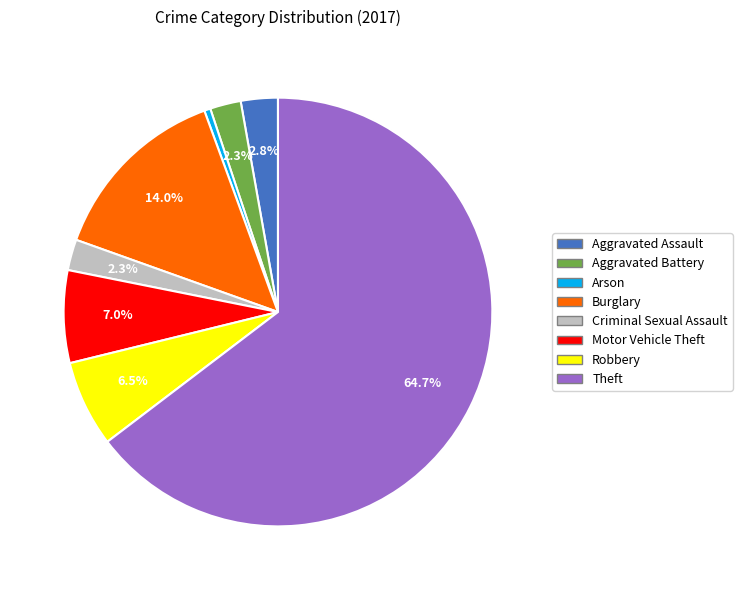

Is there any slice that represents more than half of the pie?

Yes